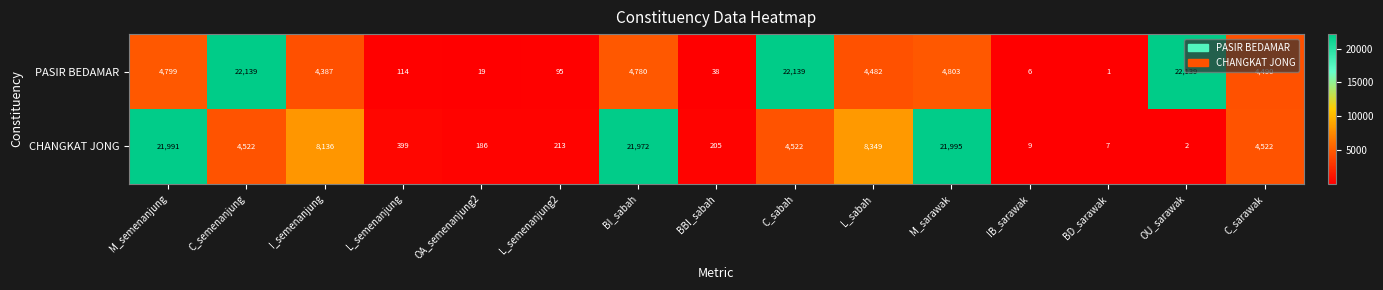

Rank the series at C_sabah from lowest to highest value.

CHANGKAT JONG, PASIR BEDAMAR